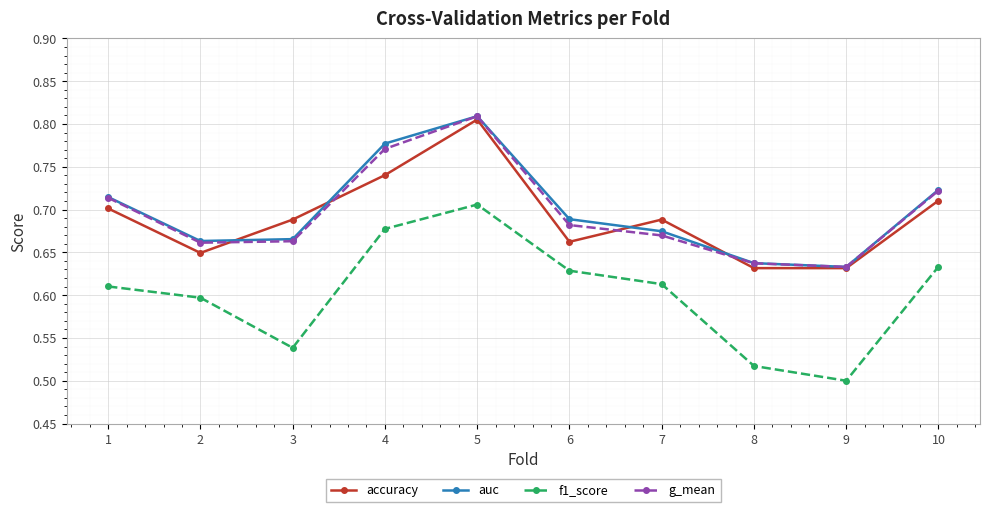

Does the chart display data point markers on the line(s)?

Yes